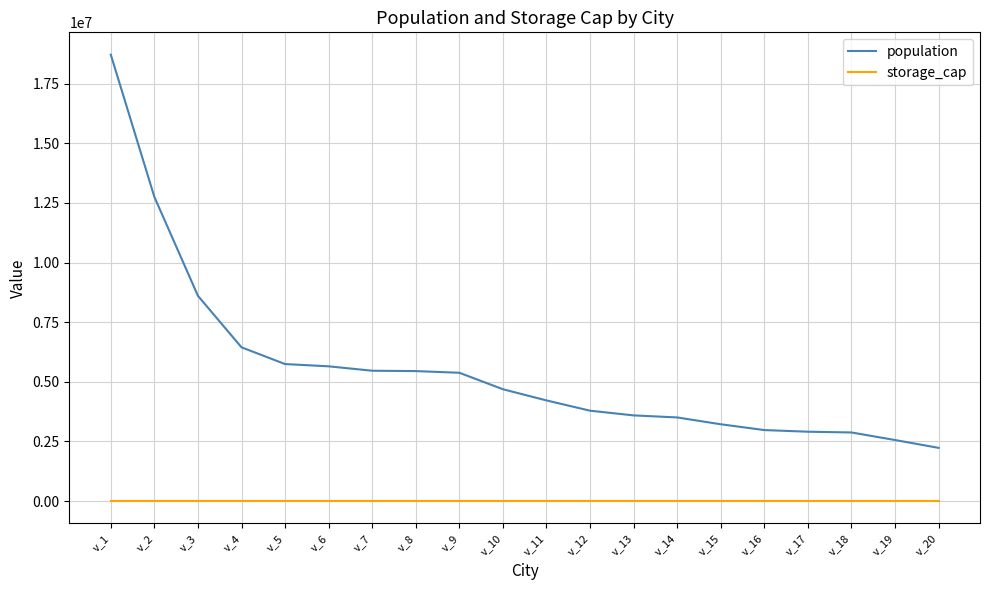

What value does the population series have at v_7?

5464251